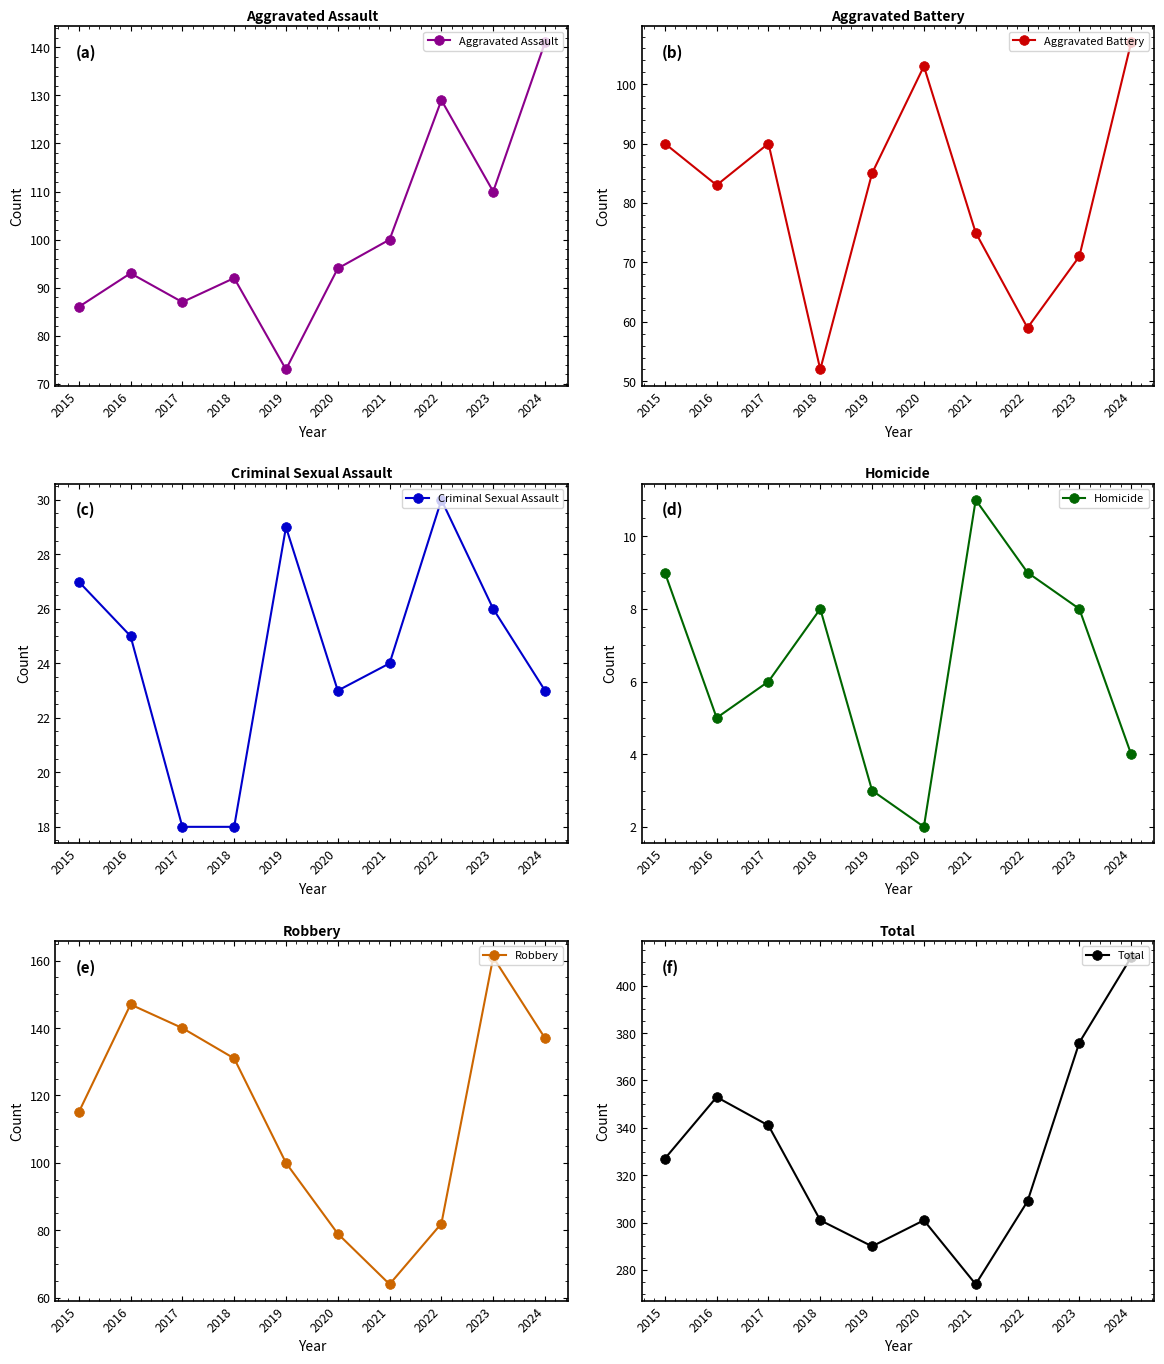

List the series in order of their peak value, lowest first.

Homicide, Criminal Sexual Assault, Aggravated Battery, Aggravated Assault, Robbery, Total